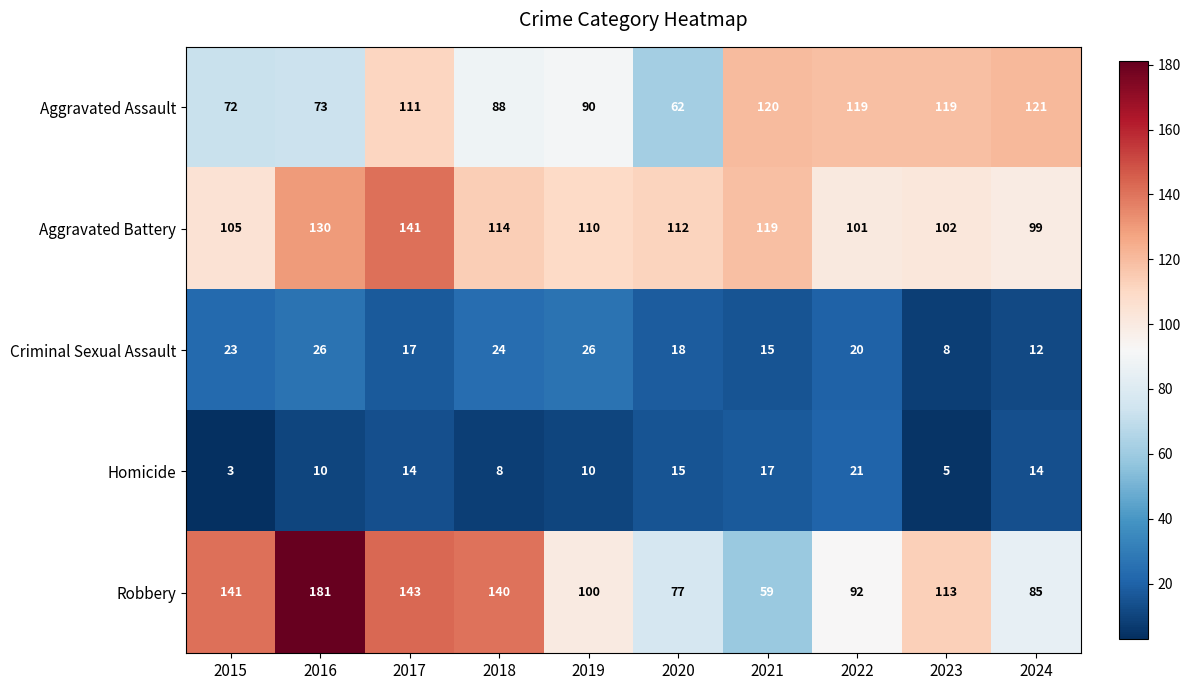

What is the average value of the Aggravated Assault series?

98